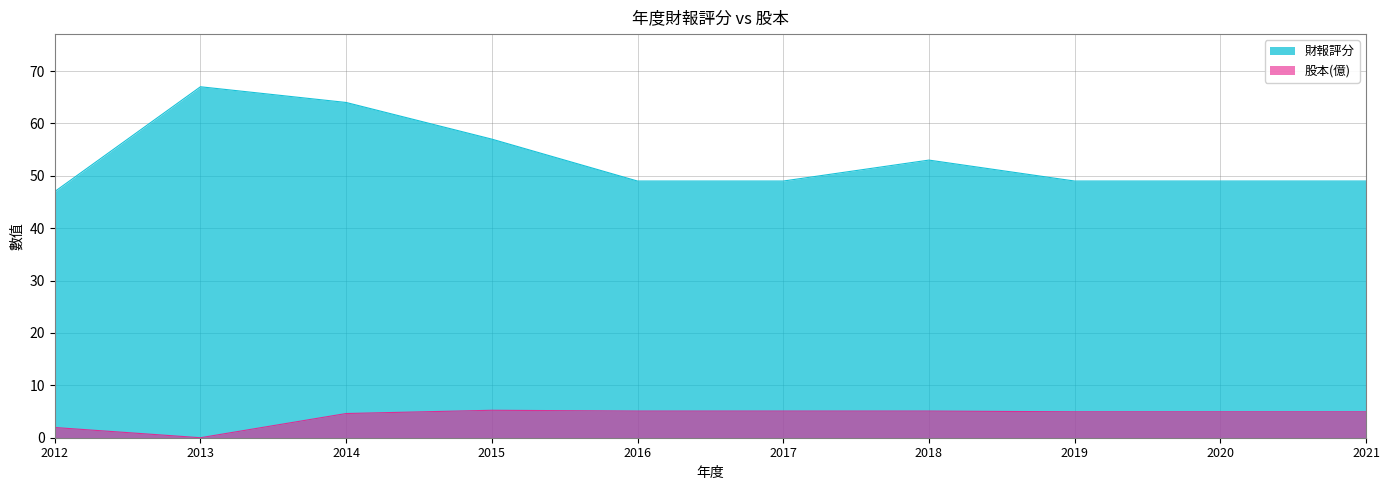

True or false: 股本(億) and 財報評分 intersect in this chart.

False